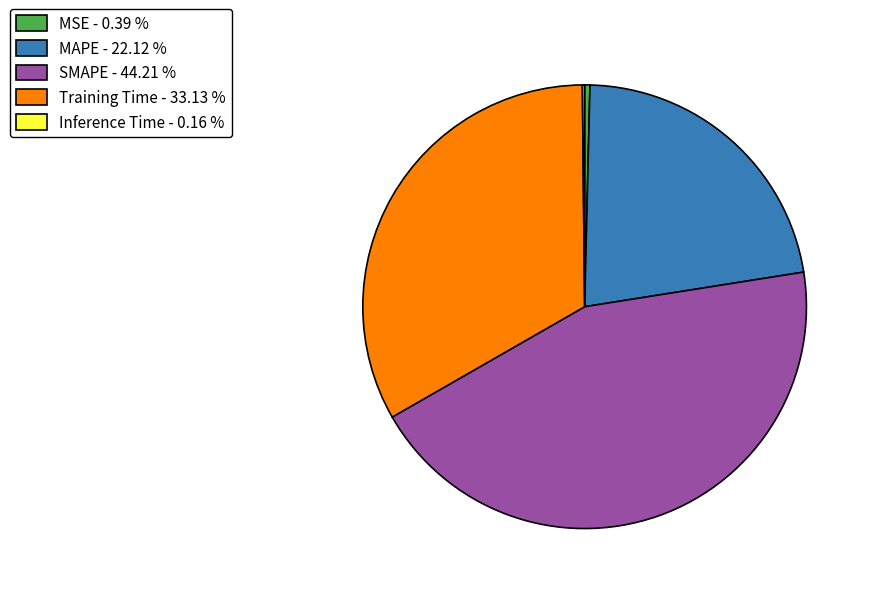

Which slice is the largest?

SMAPE